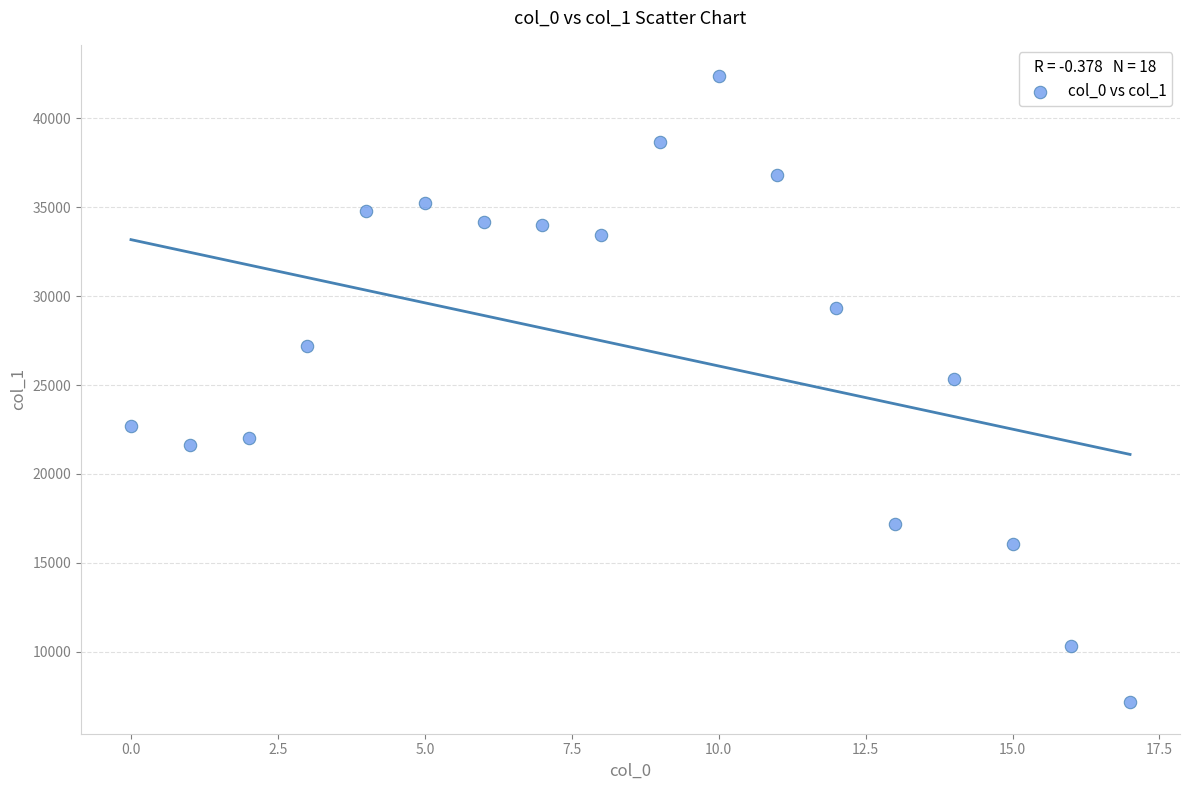

What Y value in the scatter plot is closest to 24764?

25350